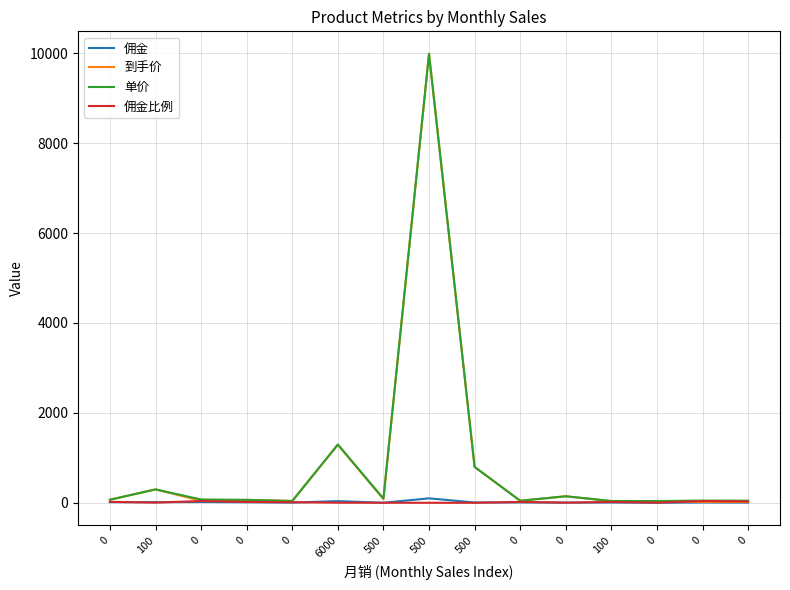

What is the difference between the second highest and second lowest values in the 佣金 series?

37.0